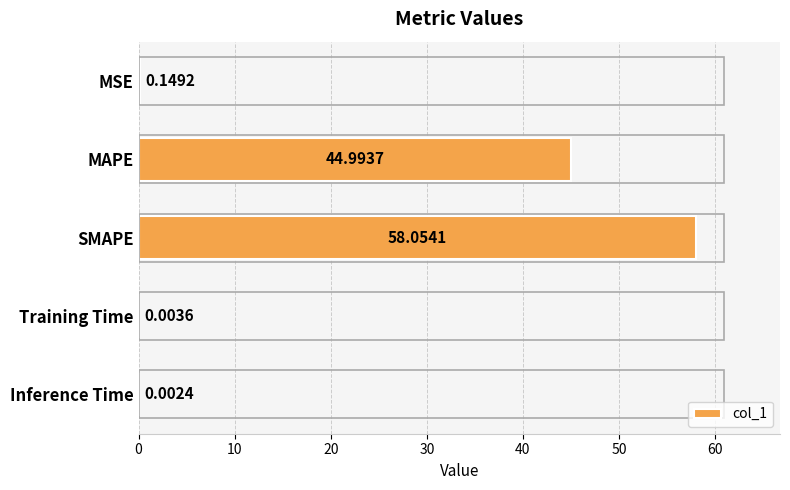

Which has a higher value, SMAPE or Training Time?

SMAPE